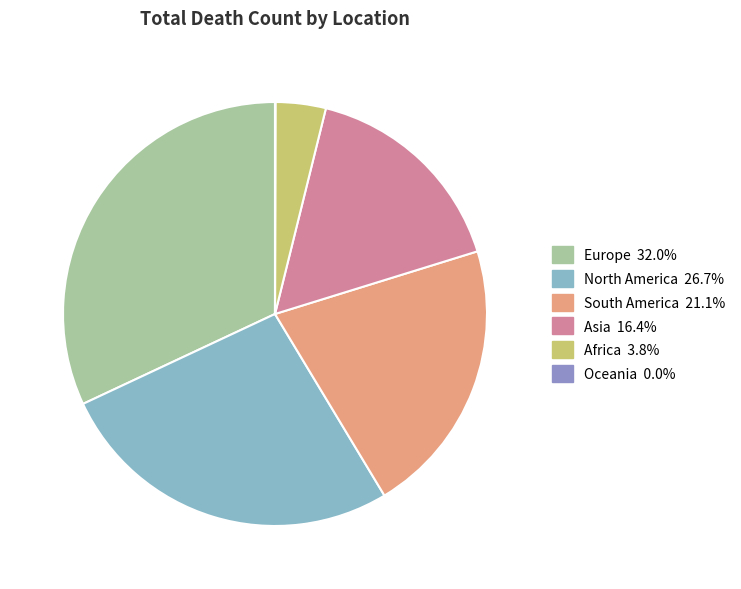

Does any single category account for the majority?

No